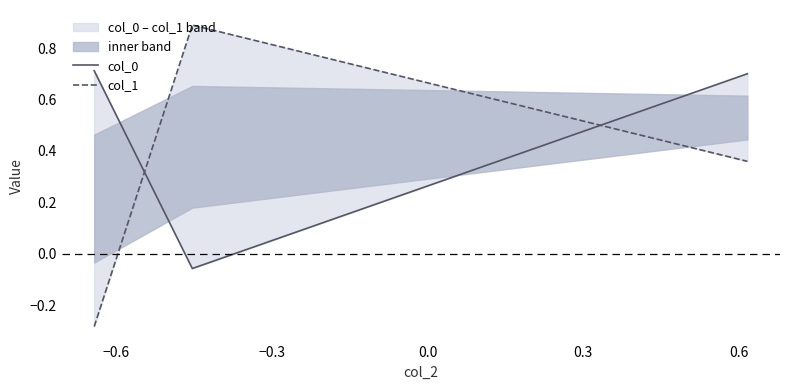

Which series has the largest range (max minus min)?

col_1